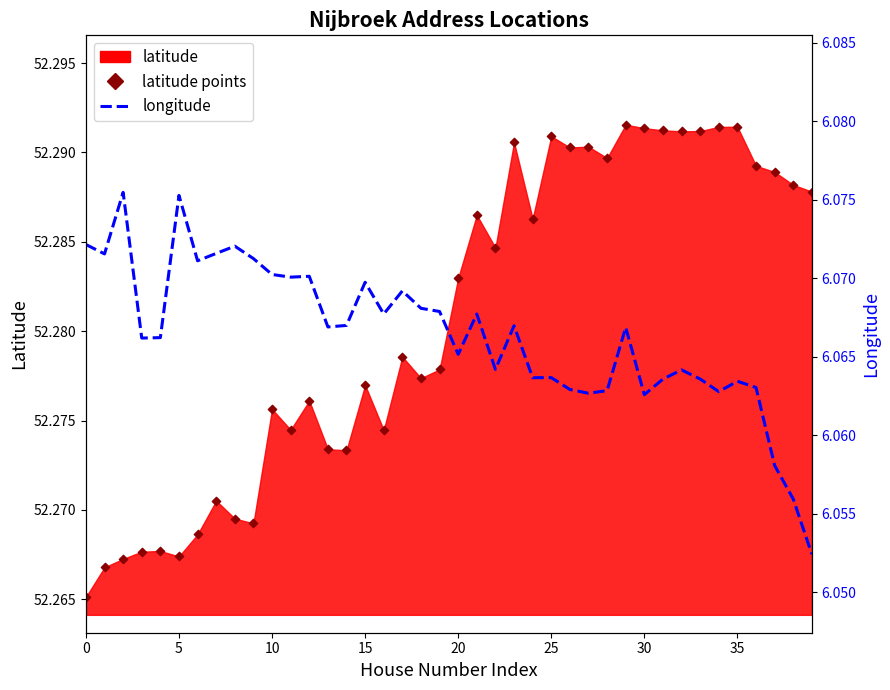

Which series reaches the minimum Y coordinate?

longitude